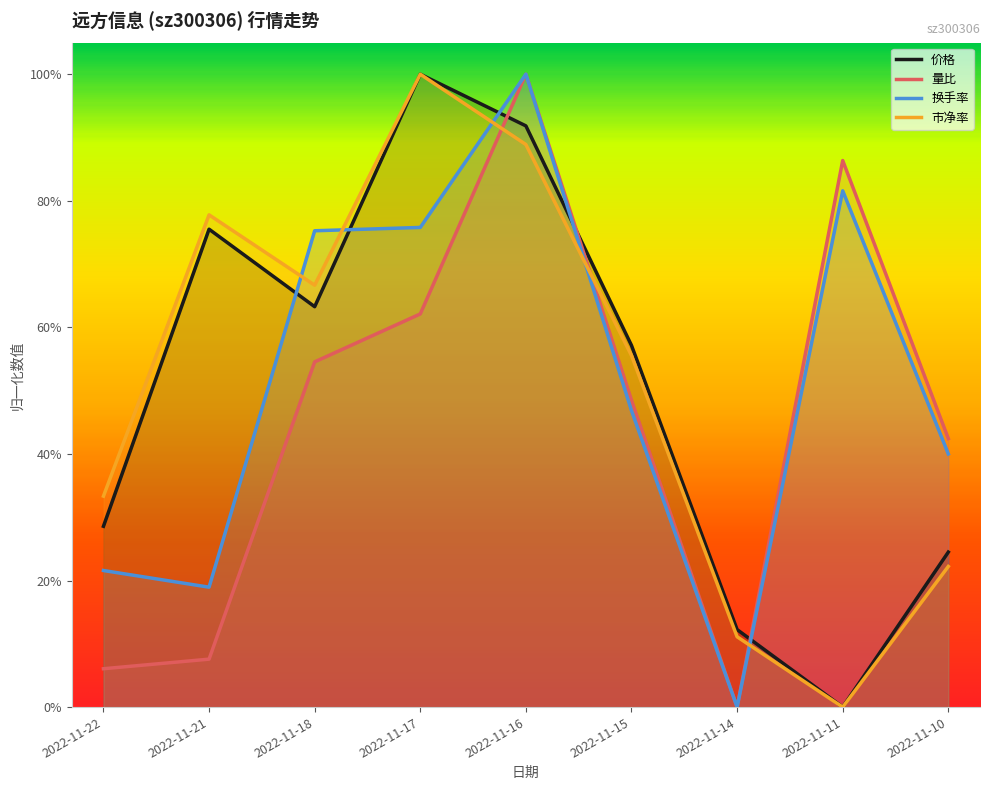

What is the difference between the highest and lowest values at 2022-11-18?

0.2